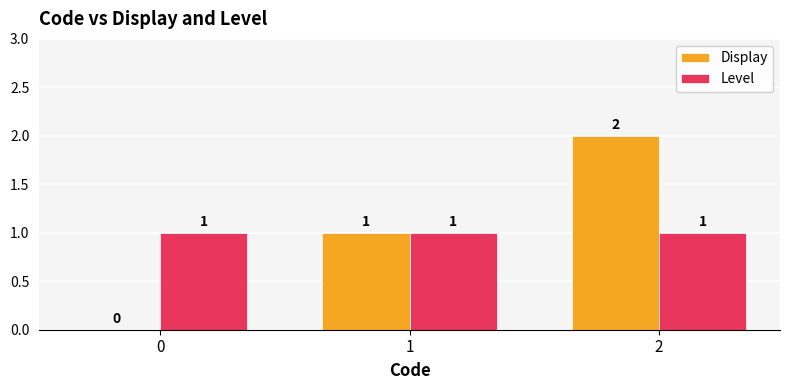

Which category has the highest value in the Display series?

2